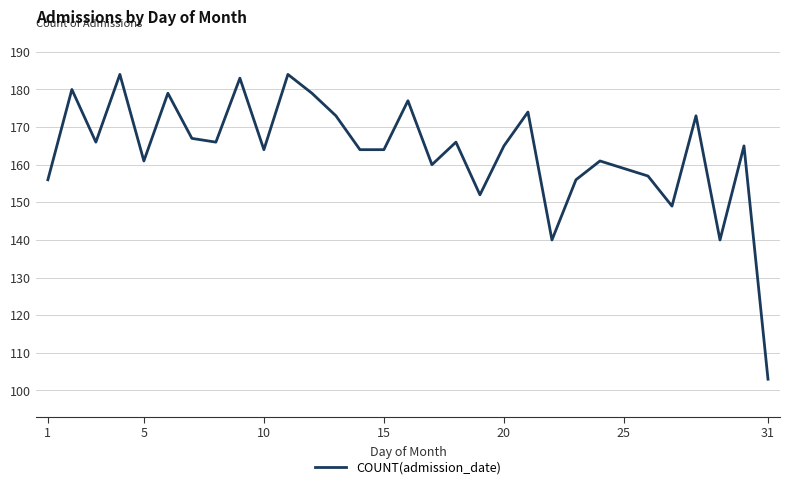

What is the difference between the maximum and minimum values?

81